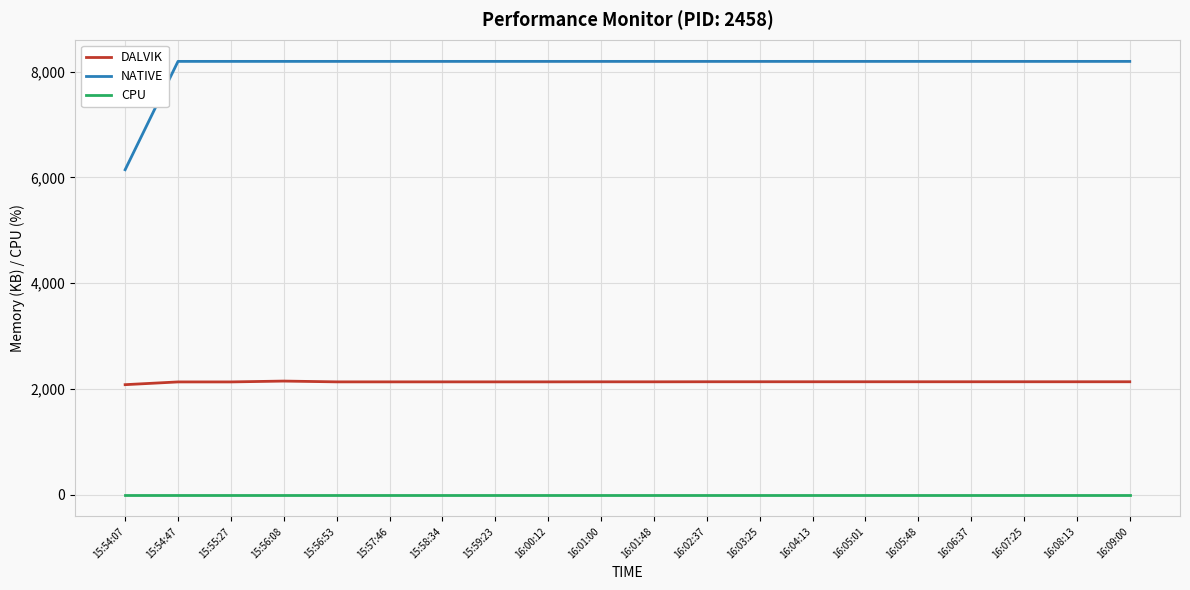

What are all the series names shown in the legend?

DALVIK, NATIVE, CPU